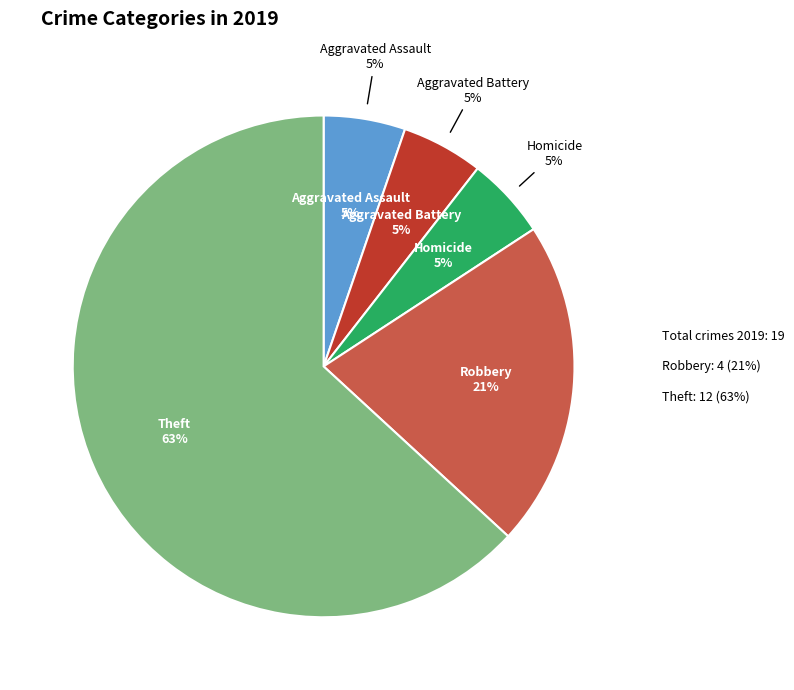

Is it true that Arson is 0% of the pie?

True